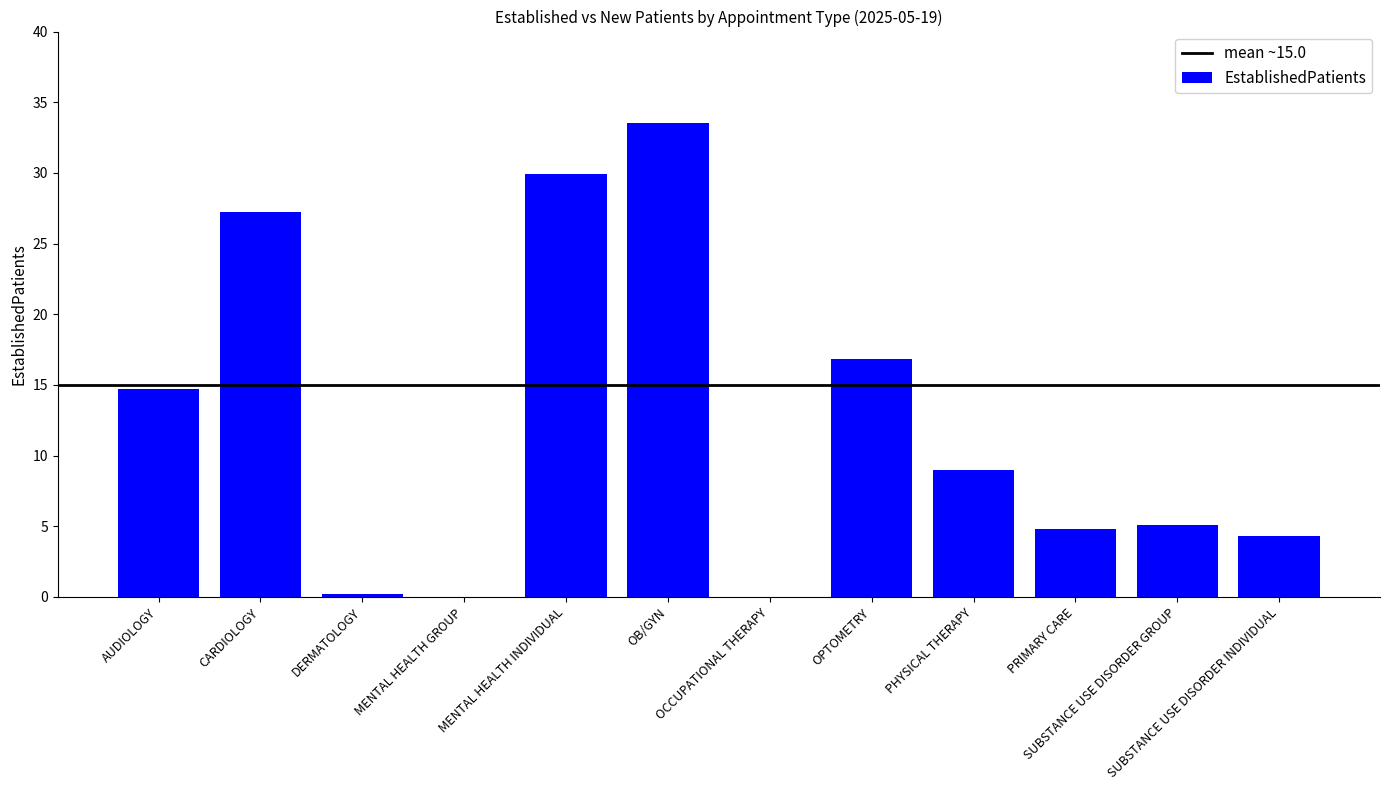

What is the maximum value shown in the chart?

33.5